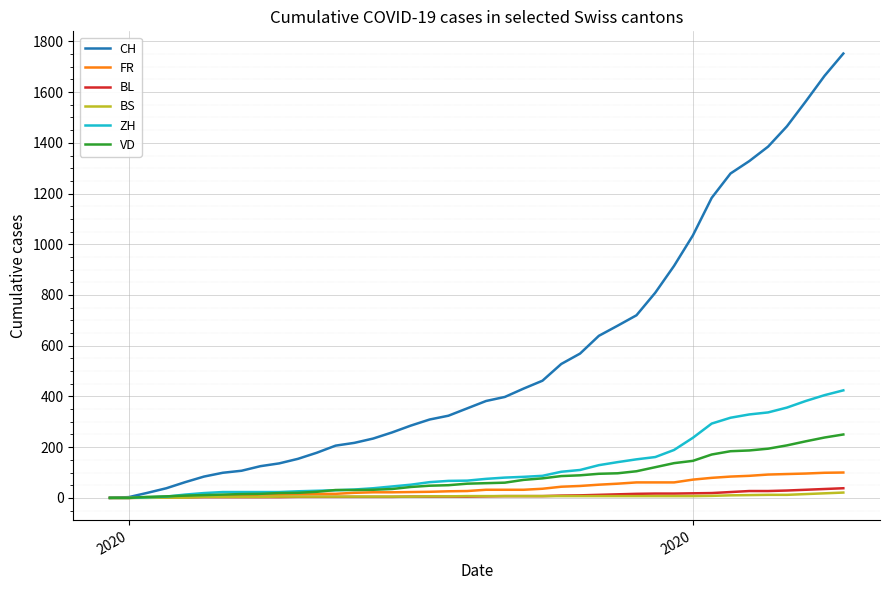

Which series has the widest spread of values?

CH